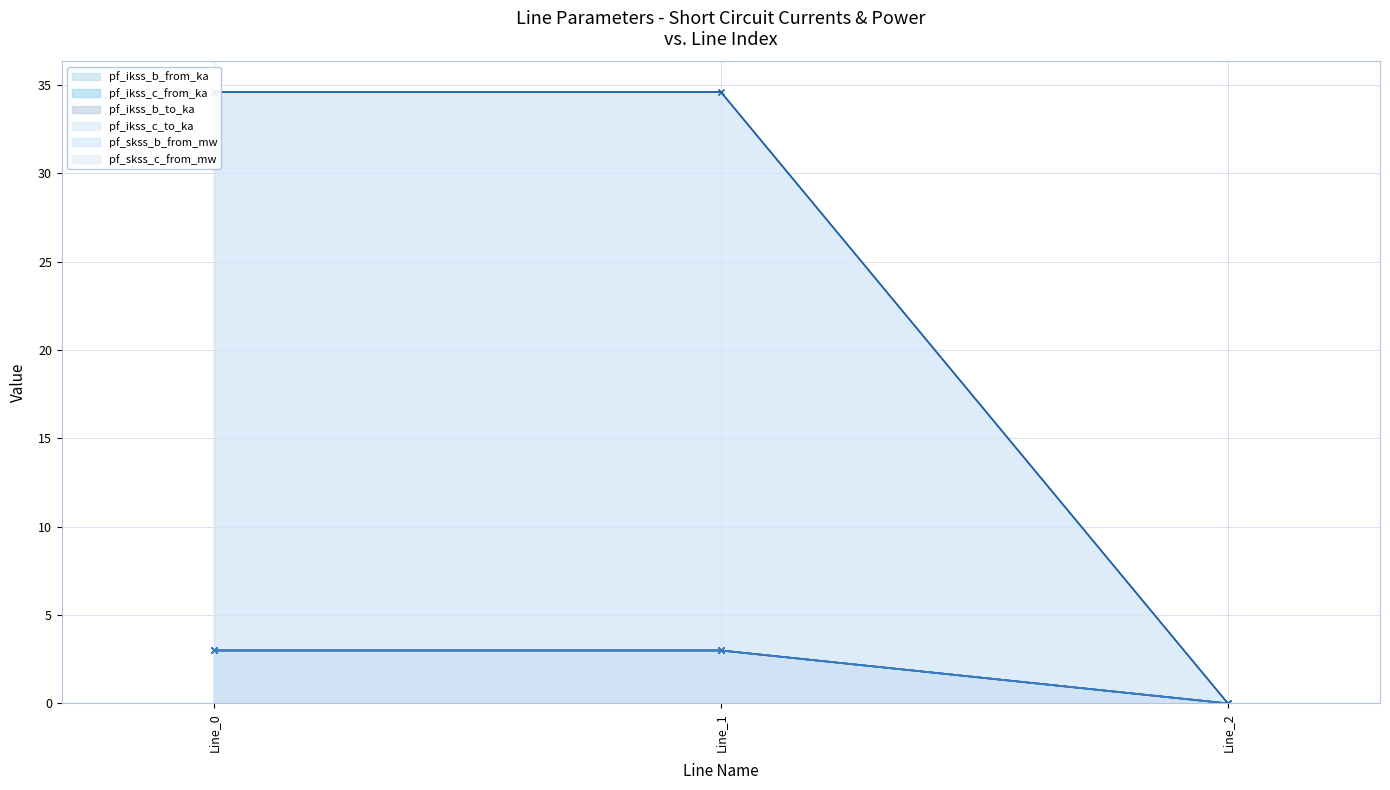

How many lines are shown in the chart?

6